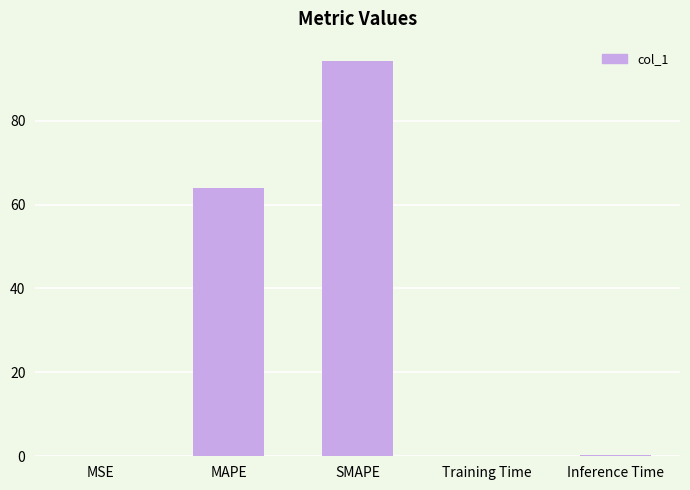

Where is the data nearest to the value 47?

MAPE